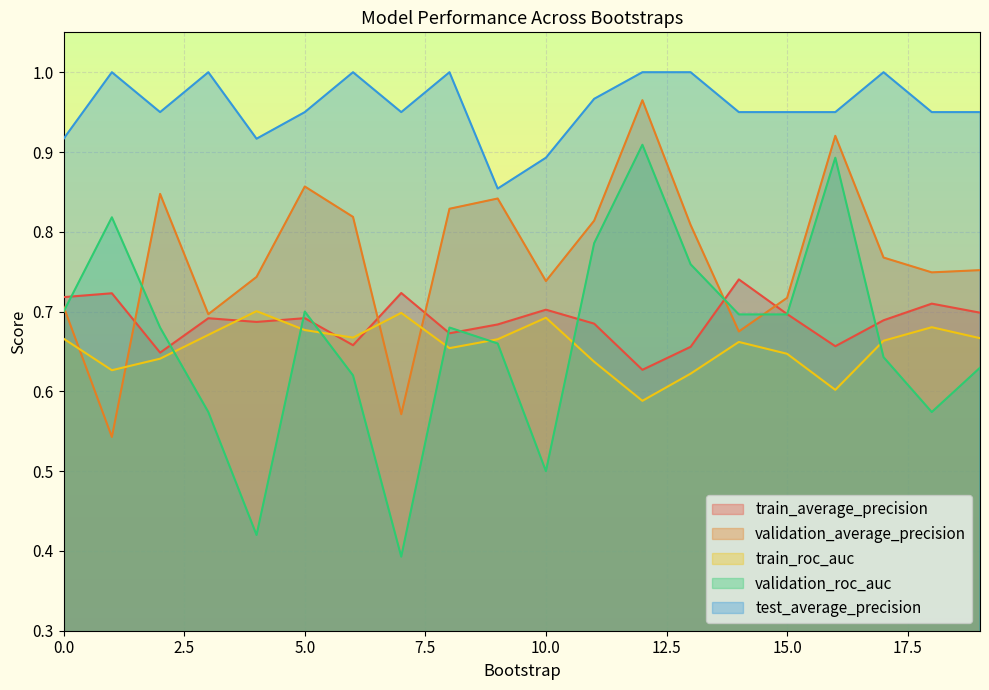

True or false: train_average_precision has more than 2 interior local peaks.

True